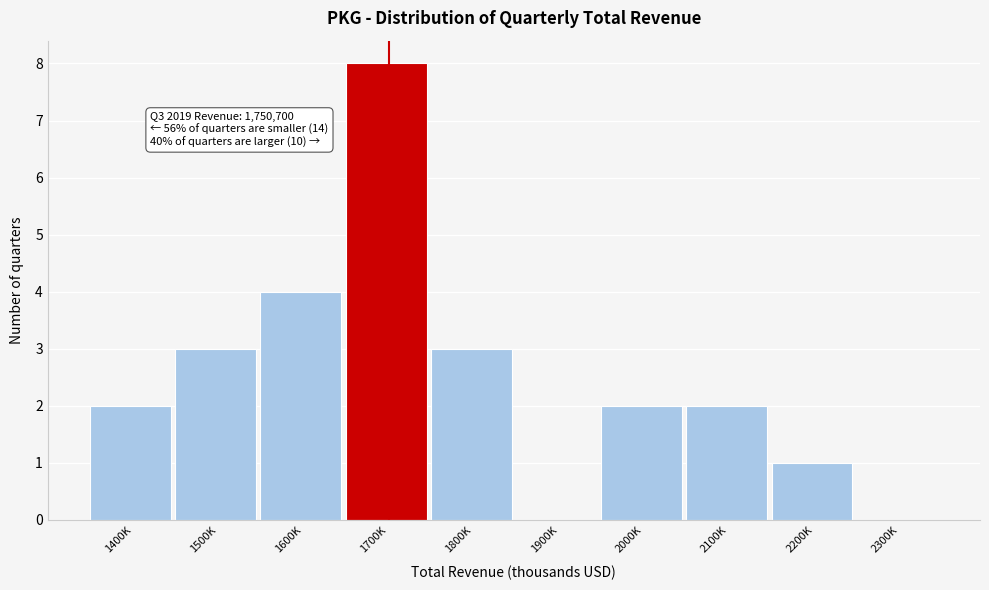

Reading left to right, what are all the values shown in this chart?

1400K=2	1500K=3	1600K=4	1700K=8	1800K=3	1900K=0	2000K=2	2100K=2	2200K=1	2300K=0